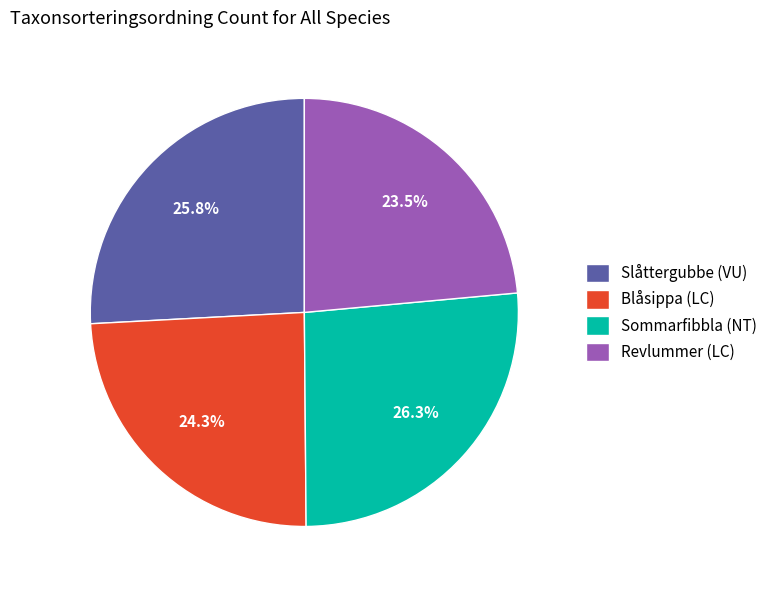

How many slices are in this pie chart?

4